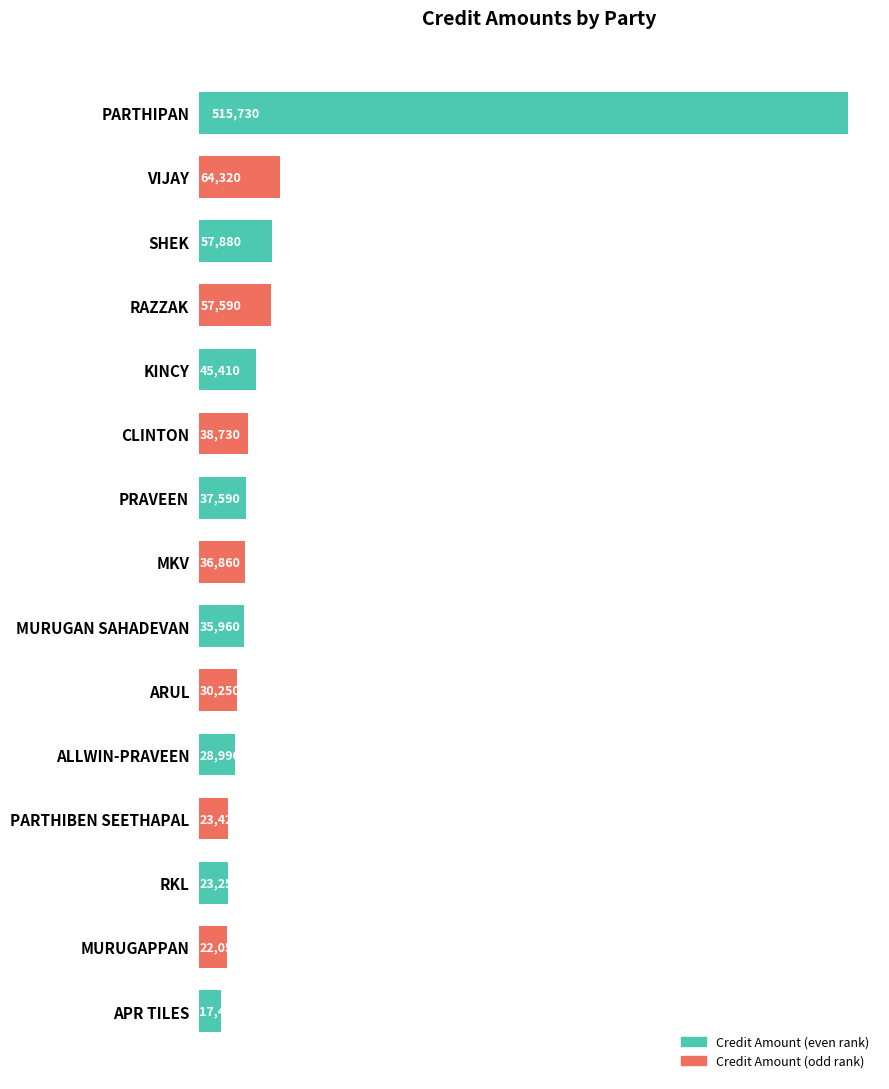

What is the average value?

69033